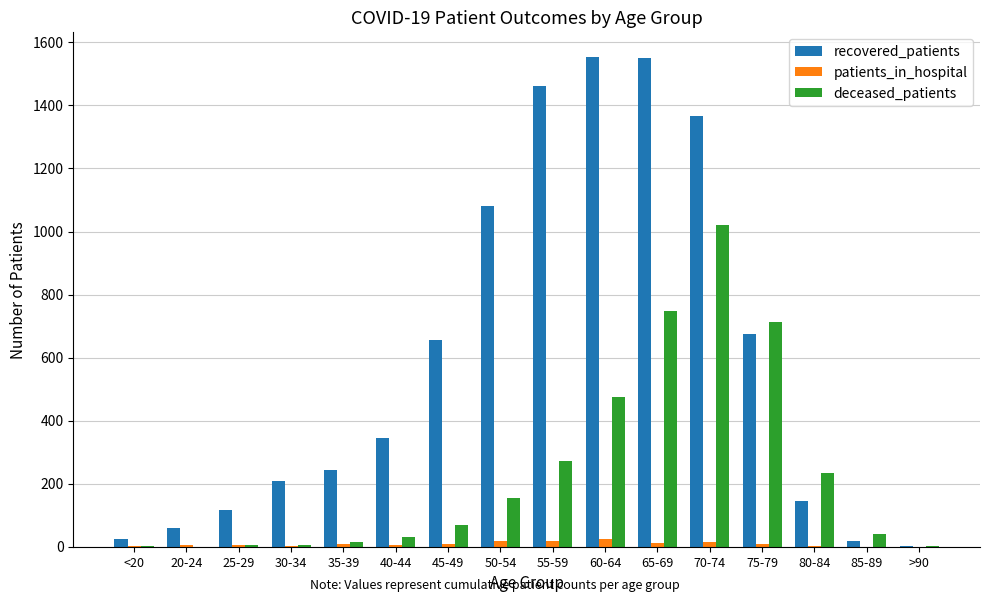

What is the approximate value of patients_in_hospital at 75-79, to the nearest 5?

10